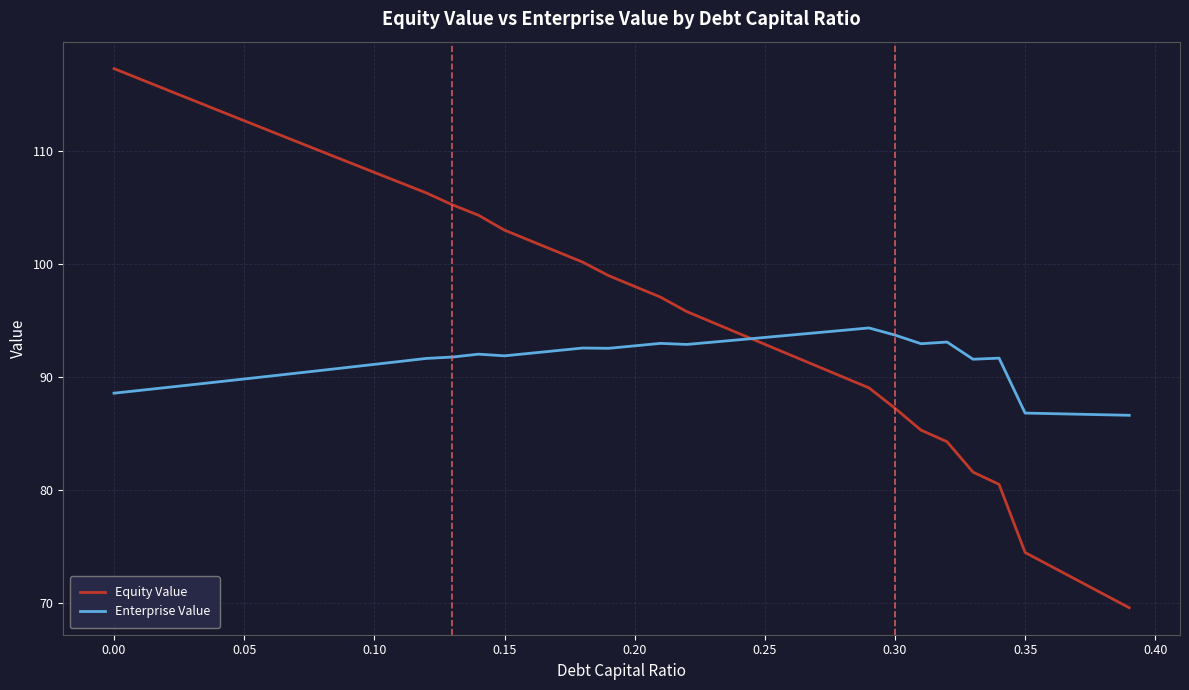

What is the maximum value shown in the chart?

117.3